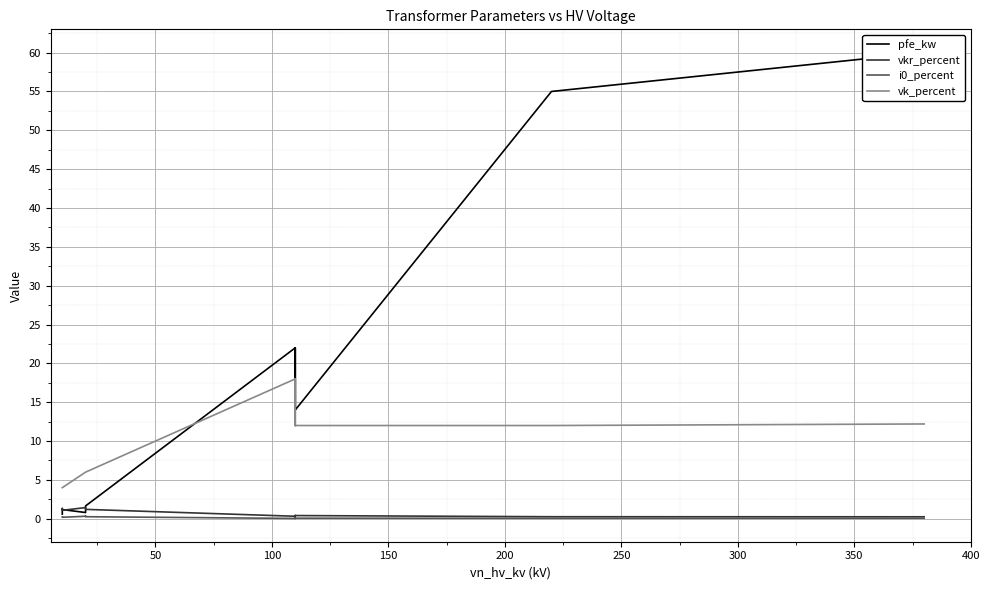

Where is i0_percent nearest to the value 0?

300